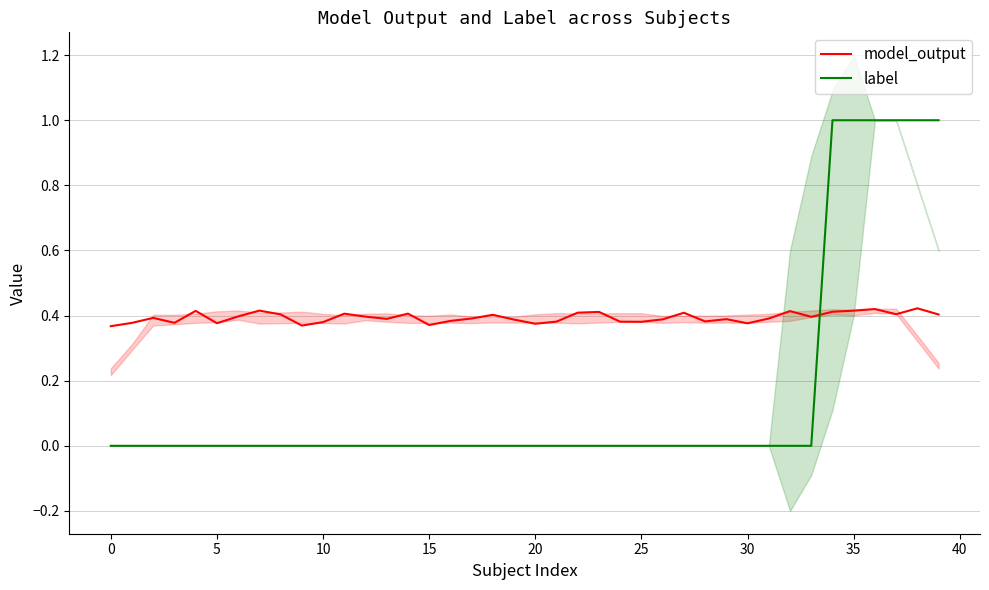

Reading left to right, what are all the values shown in this chart?

model_output: 0.4	0.4	0.4	0.4	0.4	0.4	0.4	0.4	0.4	0.4	0.4	0.4	0.4	0.4	0.4	0.4	0.4	0.4	0.4	0.4	0.4	0.4	0.4	0.4	0.4	0.4	0.4	0.4	0.4	0.4	0.4	0.4	0.4	0.4	0.4	0.4	0.4	0.4	0.4	0.4
label: 0.0	0.0	0.0	0.0	0.0	0.0	0.0	0.0	0.0	0.0	0.0	0.0	0.0	0.0	0.0	0.0	0.0	0.0	0.0	0.0	0.0	0.0	0.0	0.0	0.0	0.0	0.0	0.0	0.0	0.0	0.0	0.0	0.0	0.0	1.0	1.0	1.0	1.0	1.0	1.0